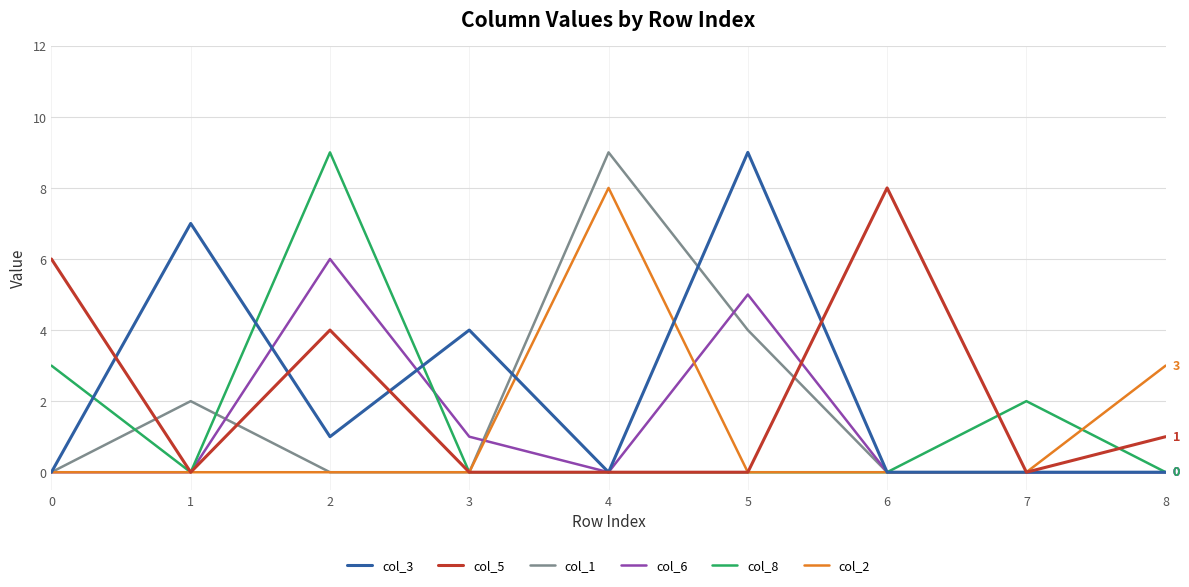

Which series changed the most between 1 and 5?

col_6